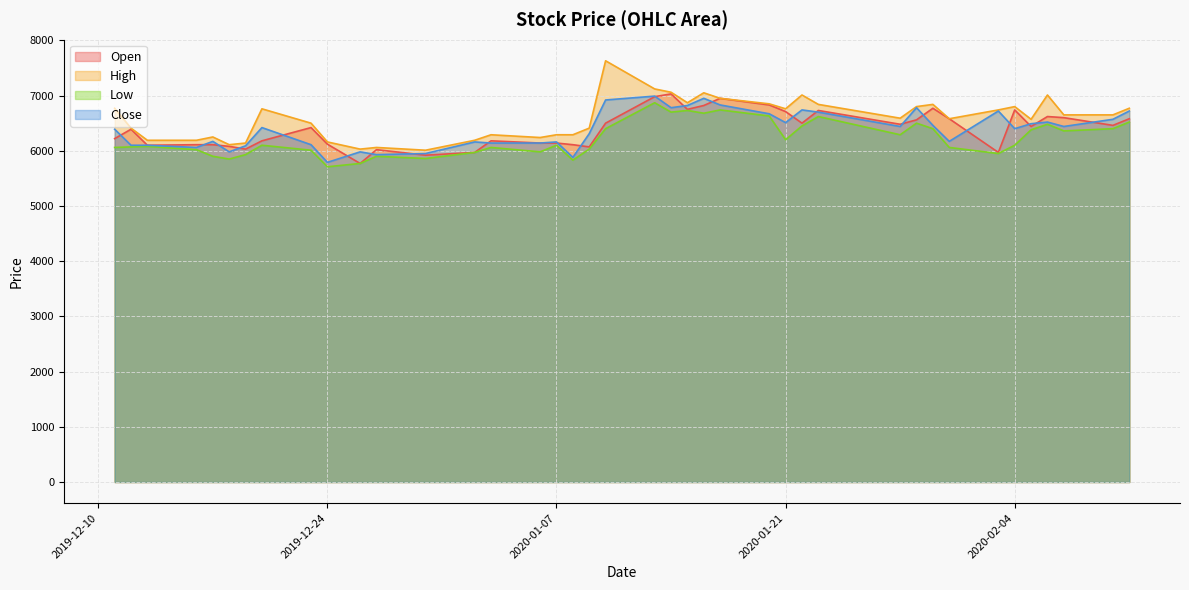

What is the maximum value for Low?

6870